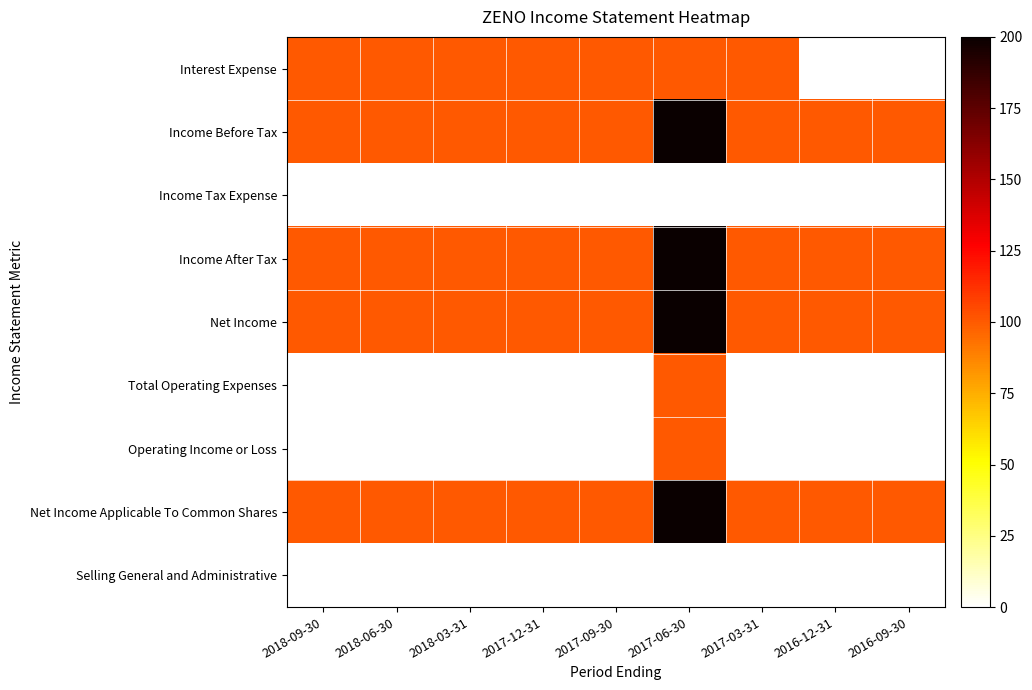

Reading left to right, list all the values displayed in this chart.

Interest Expense: 2018-09-30=100	2018-06-30=100	2018-03-31=100	2017-12-31=100	2017-09-30=100	2017-06-30=100	2017-03-31=100	2016-12-31=0	2016-09-30=0
Income Before Tax: 2018-09-30=100	2018-06-30=100	2018-03-31=100	2017-12-31=100	2017-09-30=100	2017-06-30=200	2017-03-31=100	2016-12-31=100	2016-09-30=100
Income Tax Expense: 2018-09-30=0	2018-06-30=0	2018-03-31=0	2017-12-31=0	2017-09-30=0	2017-06-30=0	2017-03-31=0	2016-12-31=0	2016-09-30=0
Income After Tax: 2018-09-30=100	2018-06-30=100	2018-03-31=100	2017-12-31=100	2017-09-30=100	2017-06-30=200	2017-03-31=100	2016-12-31=100	2016-09-30=100
Net Income: 2018-09-30=100	2018-06-30=100	2018-03-31=100	2017-12-31=100	2017-09-30=100	2017-06-30=200	2017-03-31=100	2016-12-31=100	2016-09-30=100
Total Operating Expenses: 2018-09-30=0	2018-06-30=0	2018-03-31=0	2017-12-31=0	2017-09-30=0	2017-06-30=100	2017-03-31=0	2016-12-31=0	2016-09-30=0
Operating Income or Loss: 2018-09-30=0	2018-06-30=0	2018-03-31=0	2017-12-31=0	2017-09-30=0	2017-06-30=100	2017-03-31=0	2016-12-31=0	2016-09-30=0
Net Income Applicable To Common Shares: 2018-09-30=100	2018-06-30=100	2018-03-31=100	2017-12-31=100	2017-09-30=100	2017-06-30=200	2017-03-31=100	2016-12-31=100	2016-09-30=100
Selling General and Administrative: 2018-09-30=0	2018-06-30=0	2018-03-31=0	2017-12-31=0	2017-09-30=0	2017-06-30=0	2017-03-31=0	2016-12-31=0	2016-09-30=0